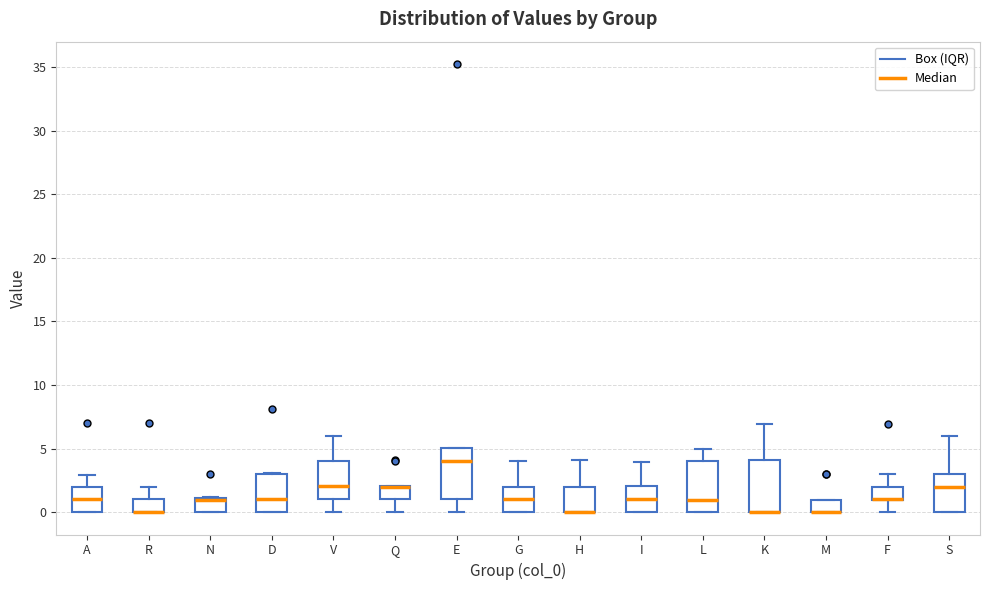

Where is the upper edge of the box for N on the y-axis? The values are not printed on the chart, so give them approximately, as read against the axis.

1